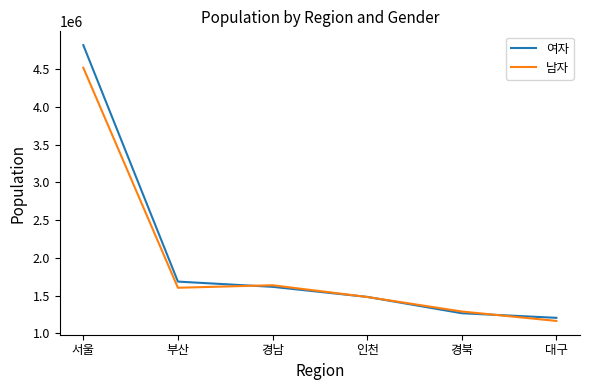

At which category is the sum across all series the highest?

서울